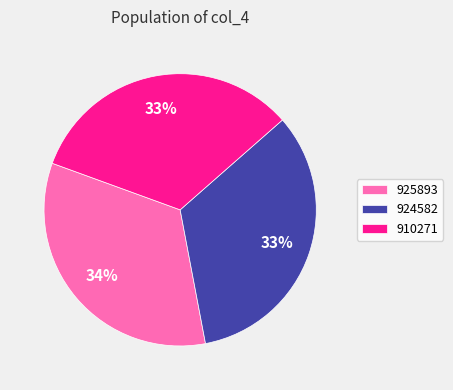

Combined, do 910271 and 924582 account for over 50%?

Yes